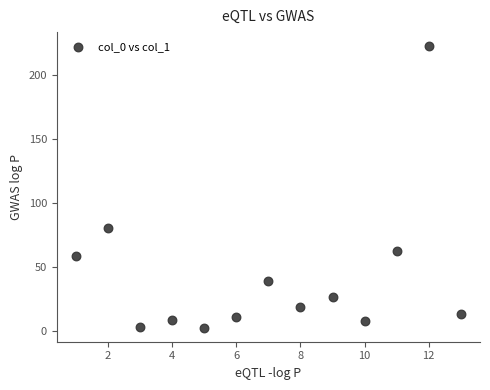

What Y value in the scatter plot is closest to 112?

80.5